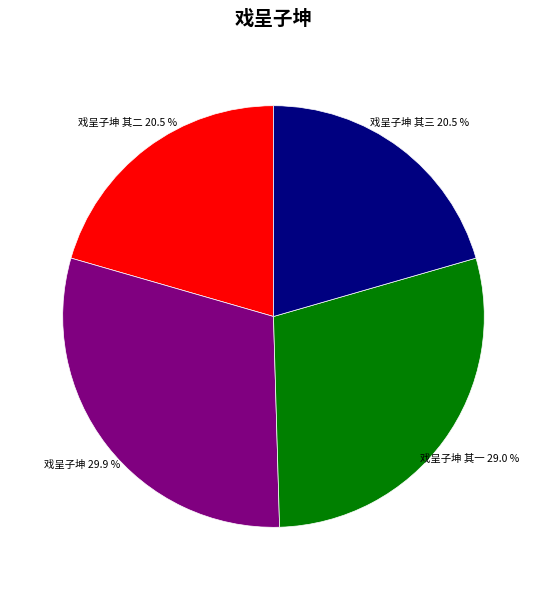

Is there any slice that represents more than half of the pie?

No